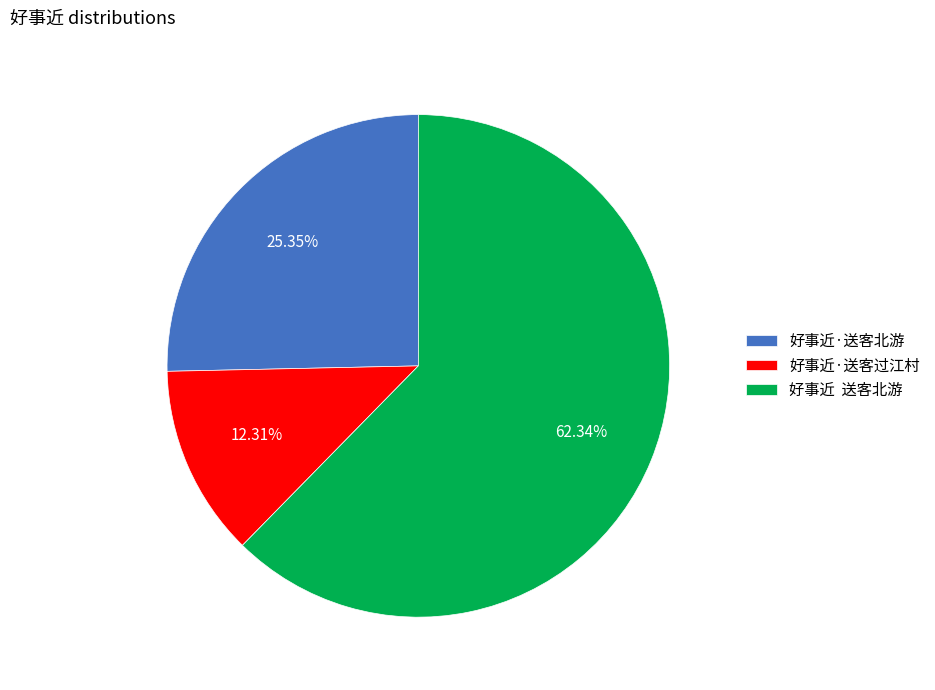

What is the majority slice?

好事近 送客北游